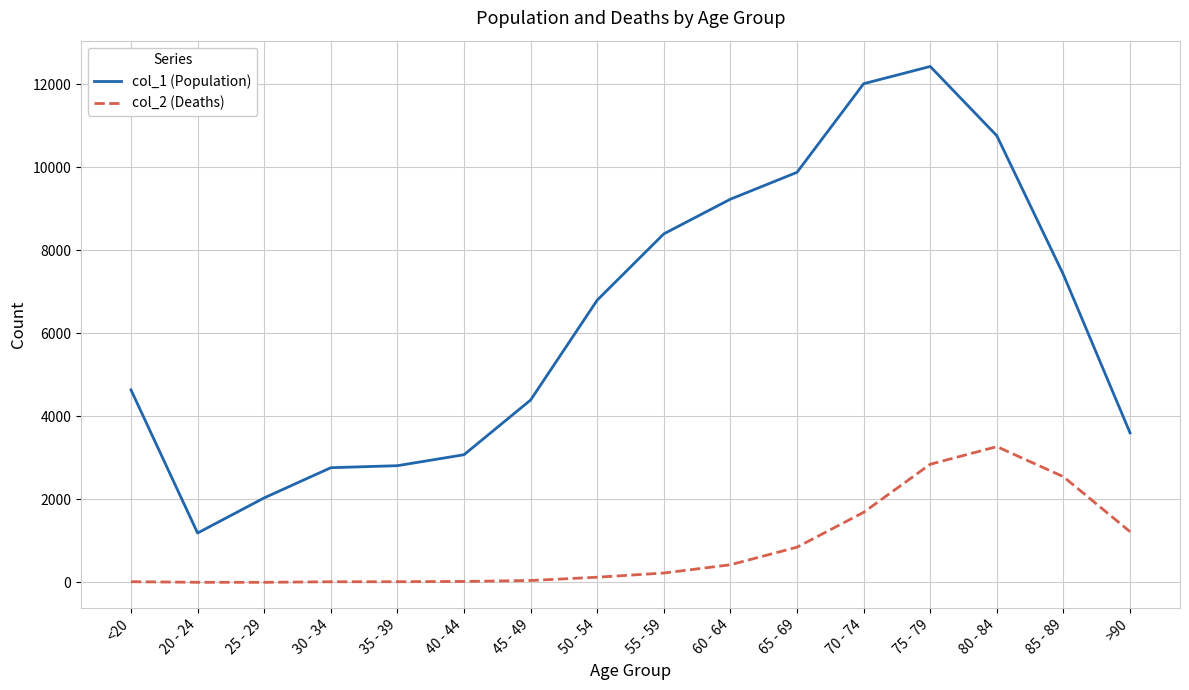

True or false: col_1 (Population) and col_2 (Deaths) intersect in this chart.

False